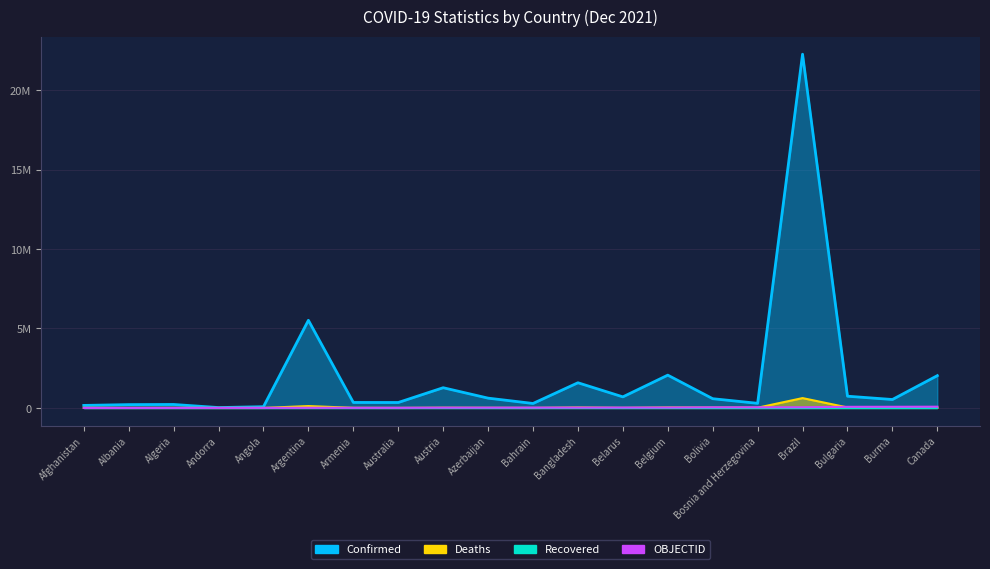

At which category is the sum across all series the highest?

Brazil